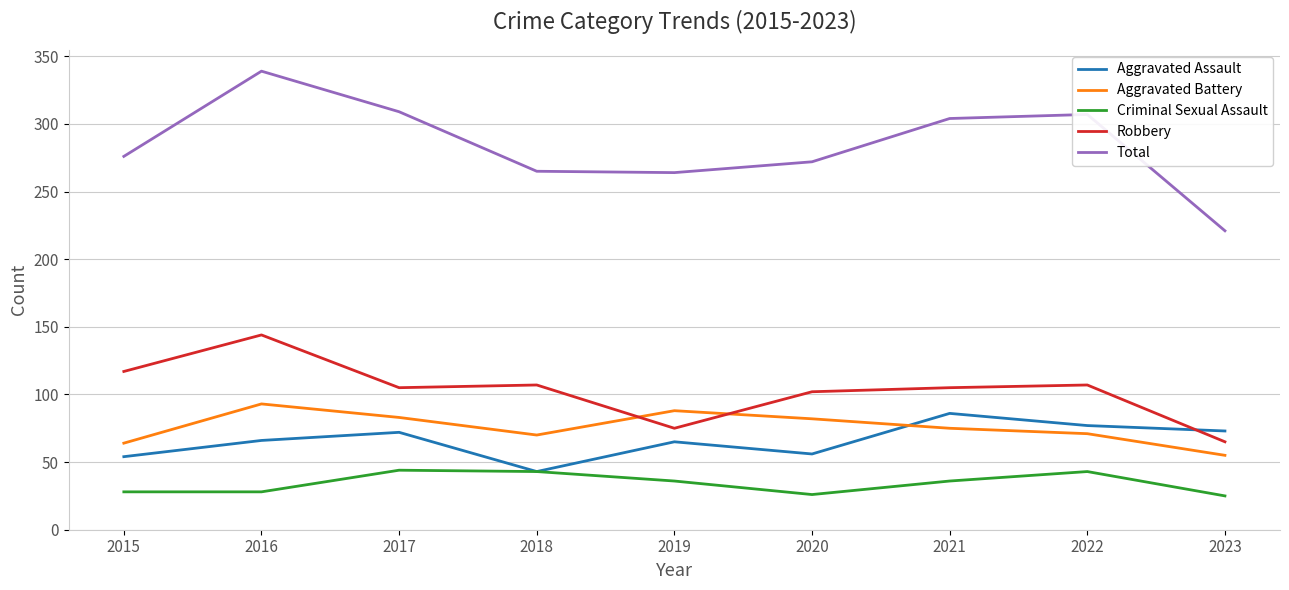

Is the value of Robbery at 2018 greater than the value of Total at 2015?

No